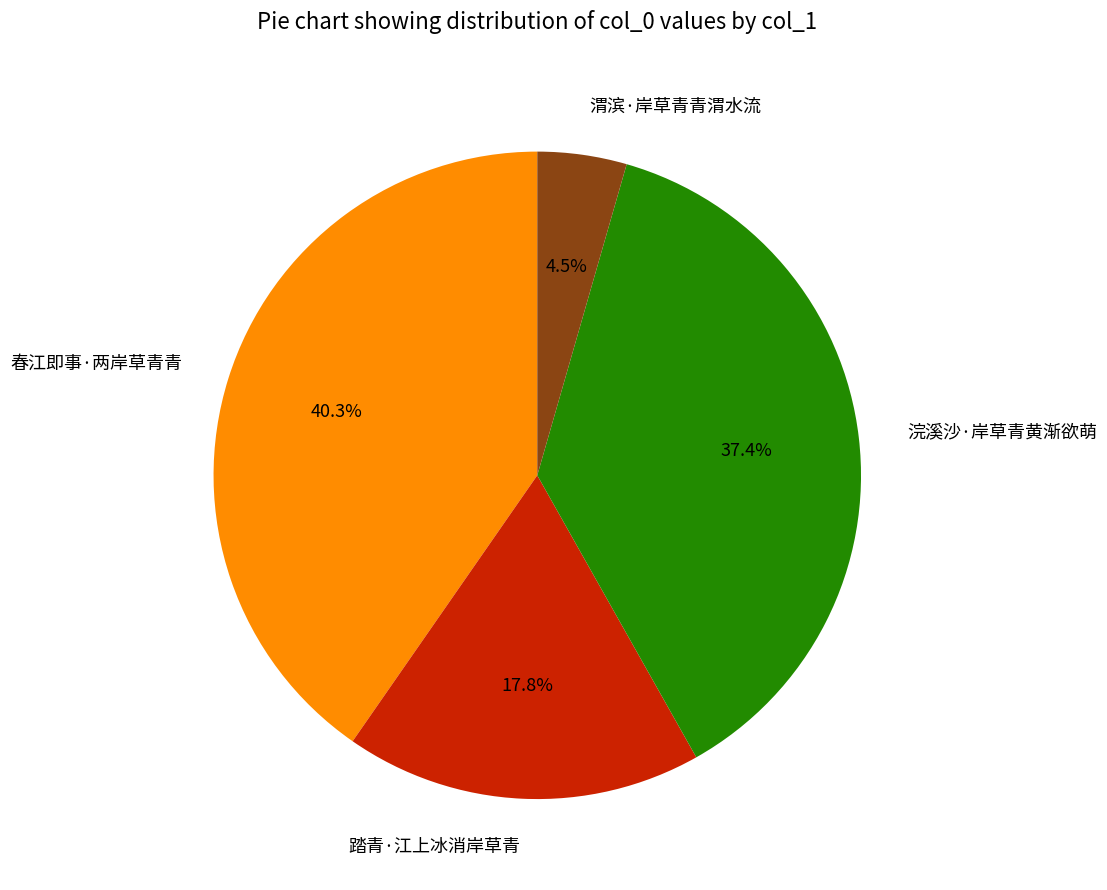

How many slices are in this pie chart?

4